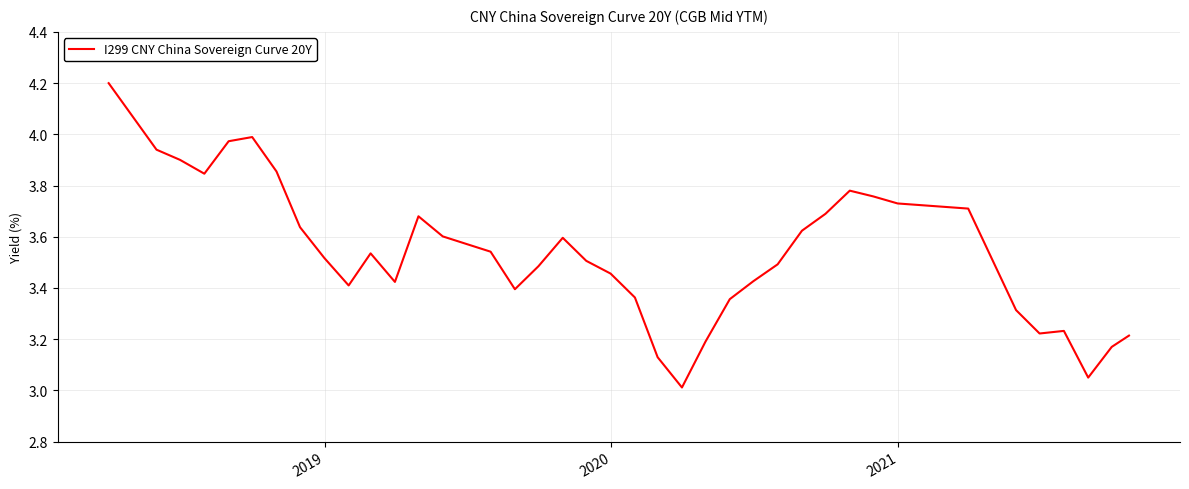

Count the number of data series in this chart.

1